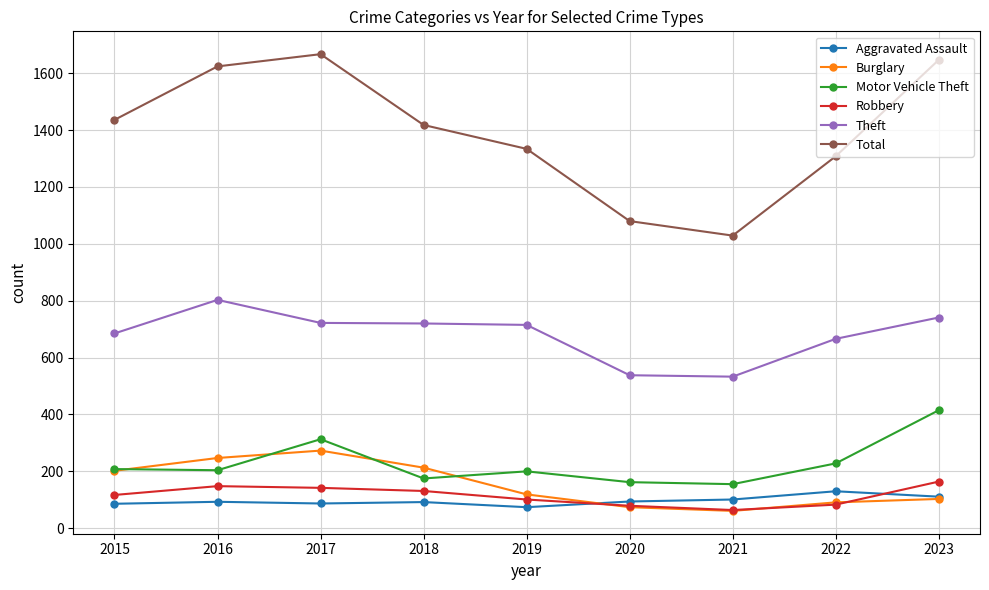

What is the minimum value for Theft?

533